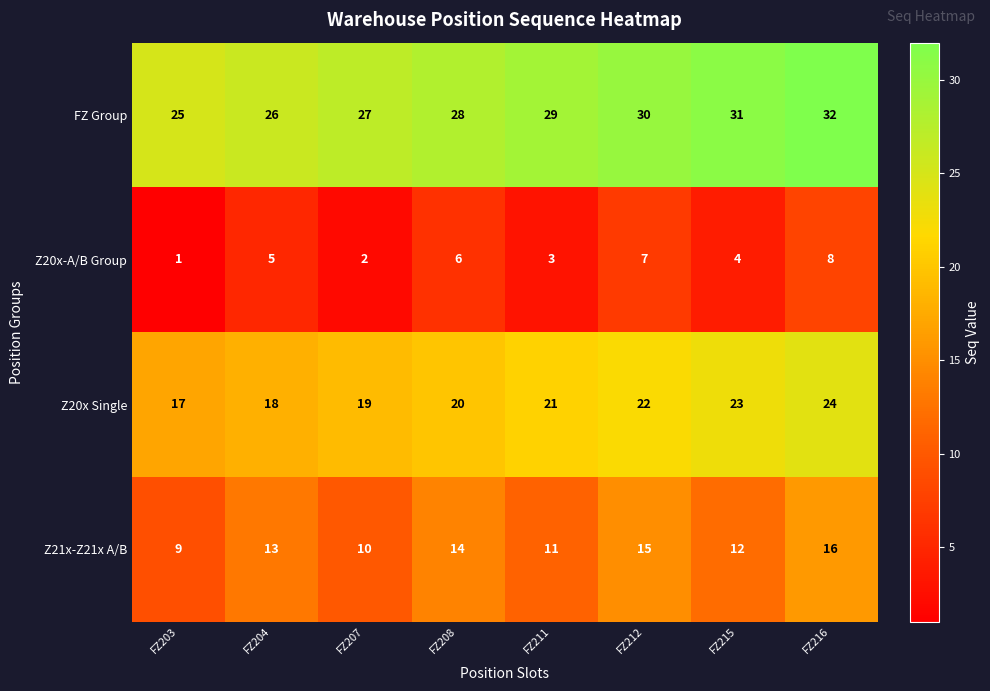

How many Z21x-Z21x A/B values are between 11 and 15?

5